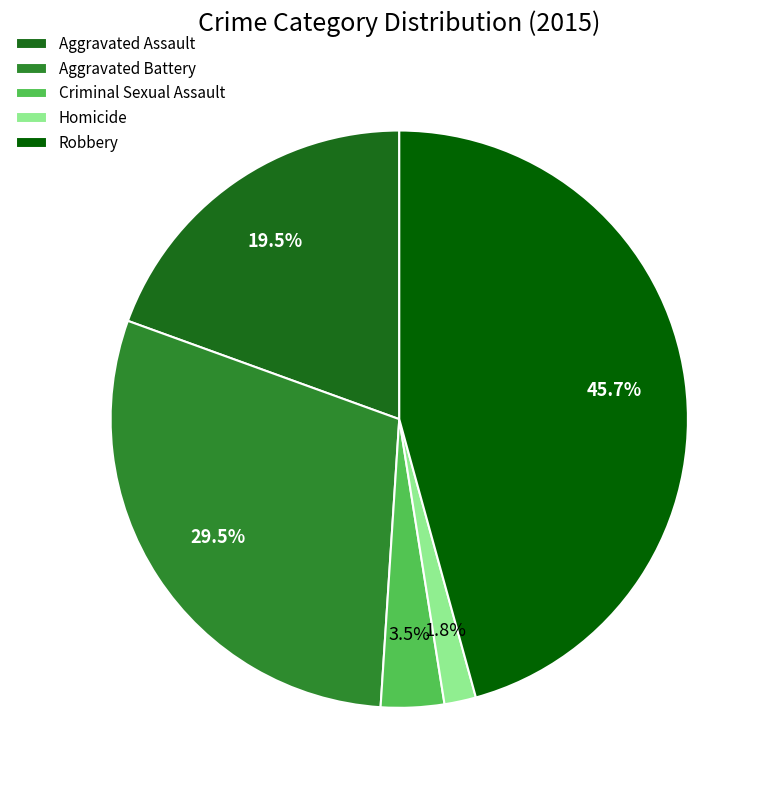

What is the largest slice in the pie chart?

Robbery